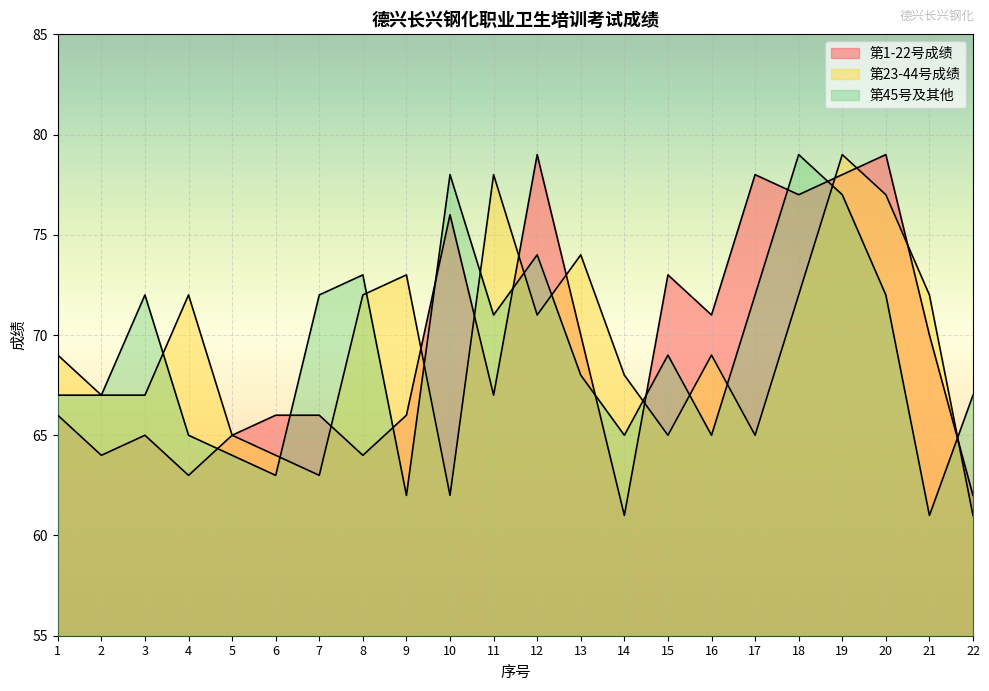

How many categories are shown in the chart?

22